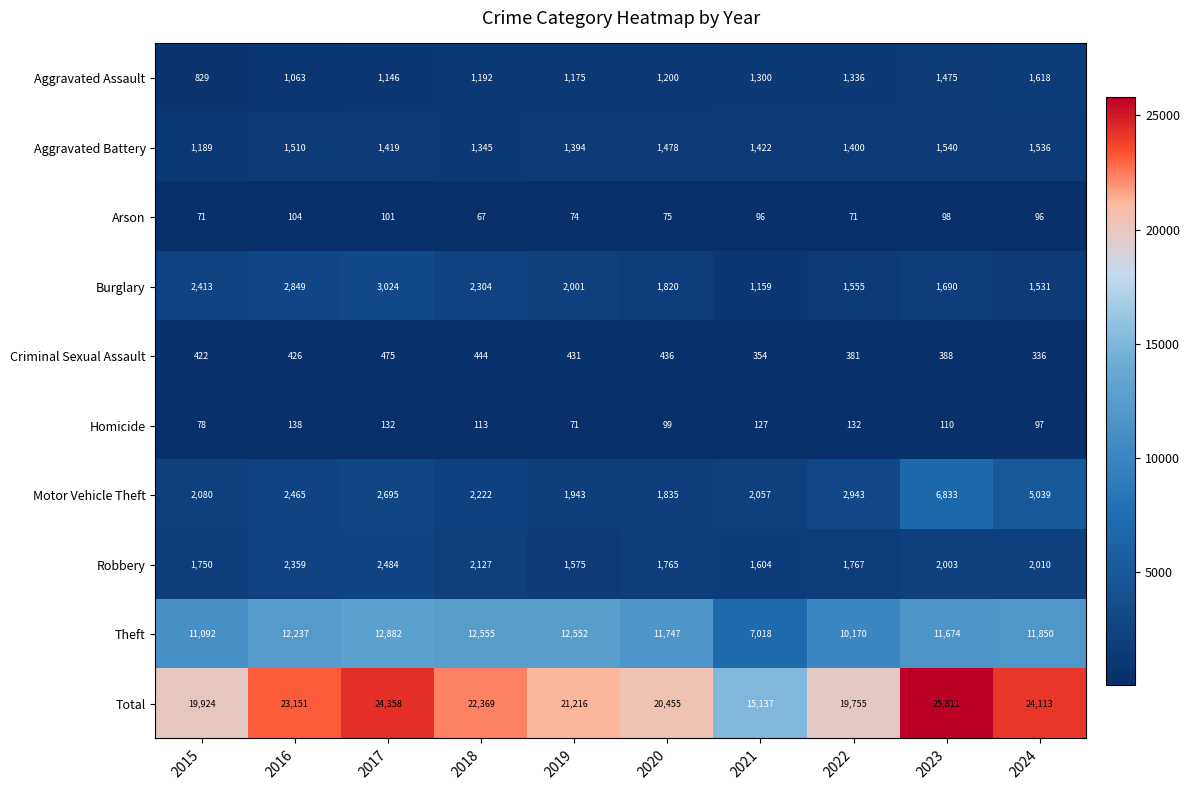

What is the sum of the Aggravated Battery values at 2022 and 2020?

2878